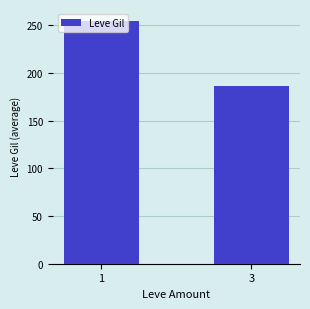

What is the value of the 1st bar from the left?

254.5